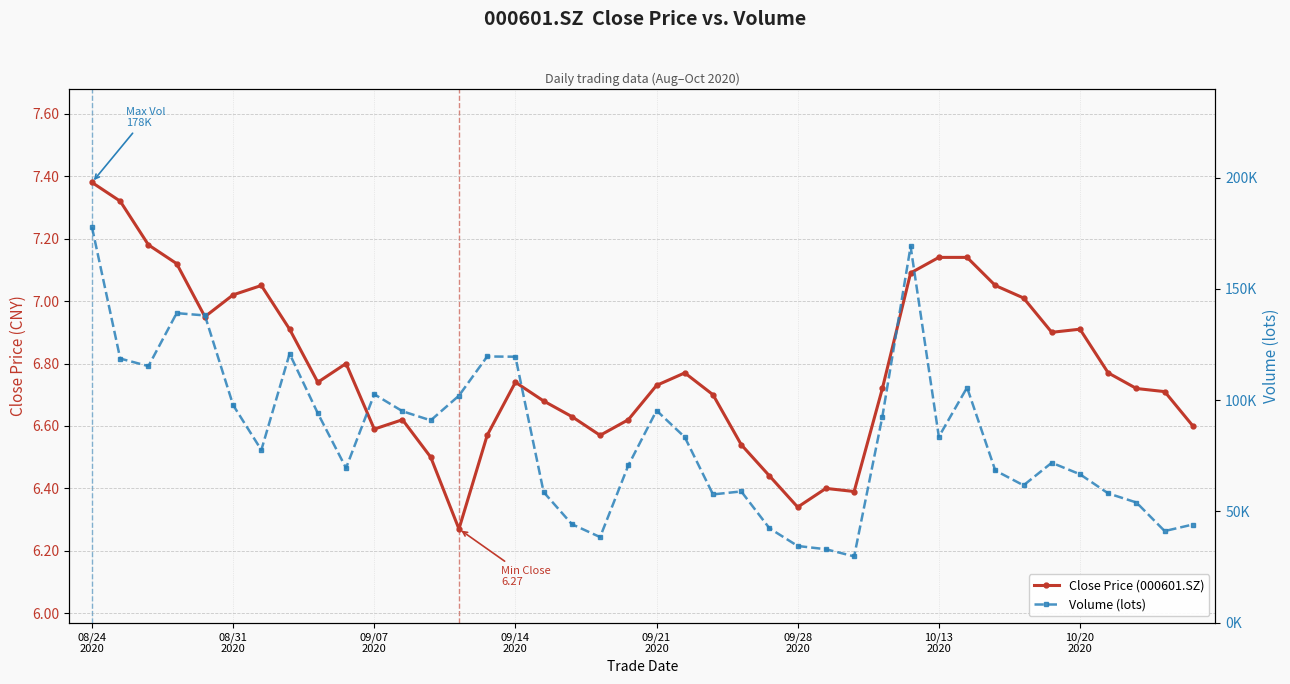

Which series has the largest total across all categories?

Volume (lots)